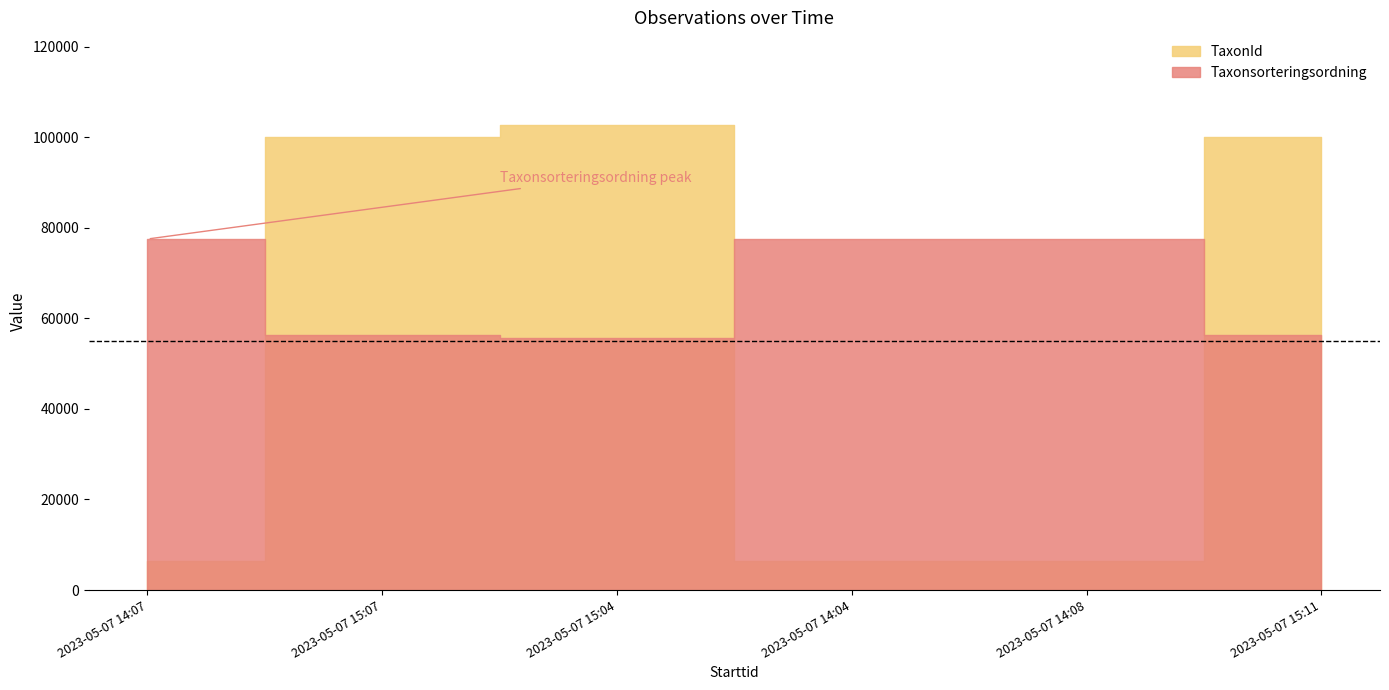

What position from the left is 2023-05-07 14:07?

1